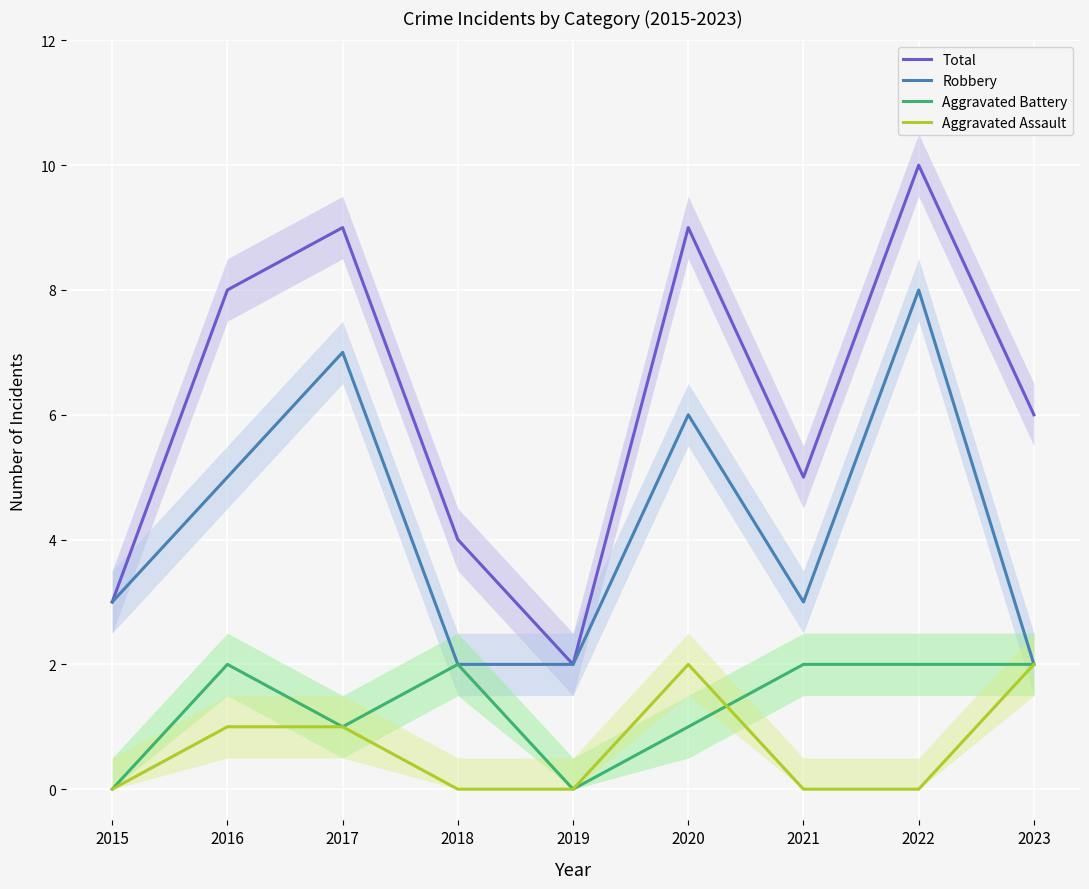

Rank the series by their maximum value, from highest to lowest.

Total, Robbery, Aggravated Battery, Aggravated Assault